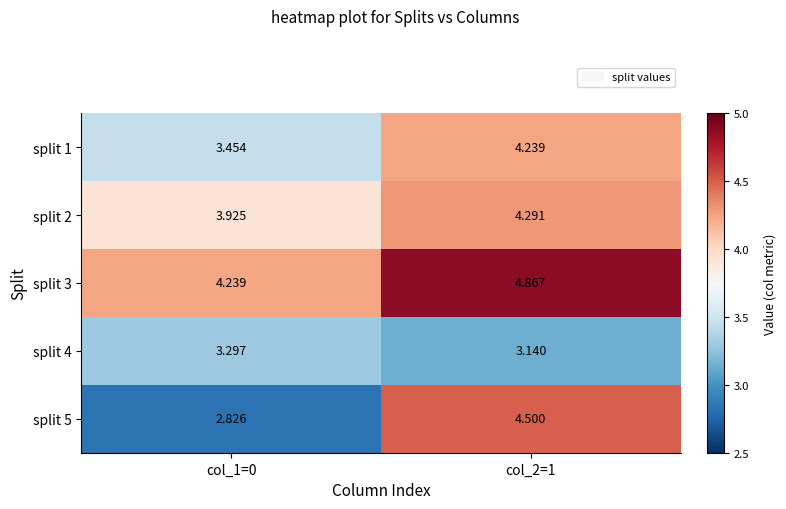

Is the value of split 1 at col_1=0 greater than the value of split 4 at col_1=0?

Yes